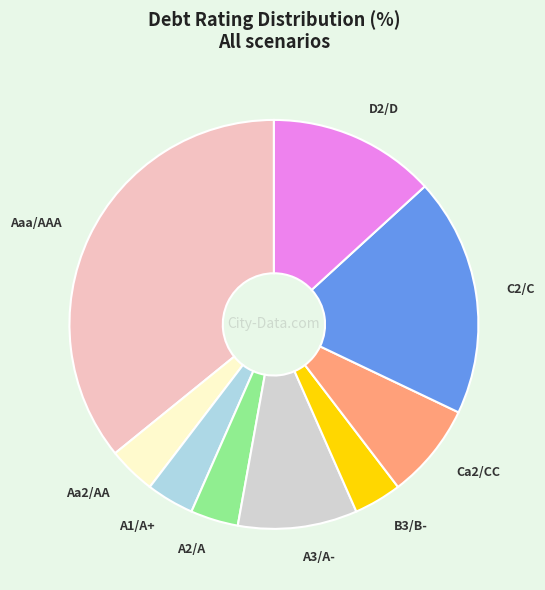

How many slices are in this pie chart?

9